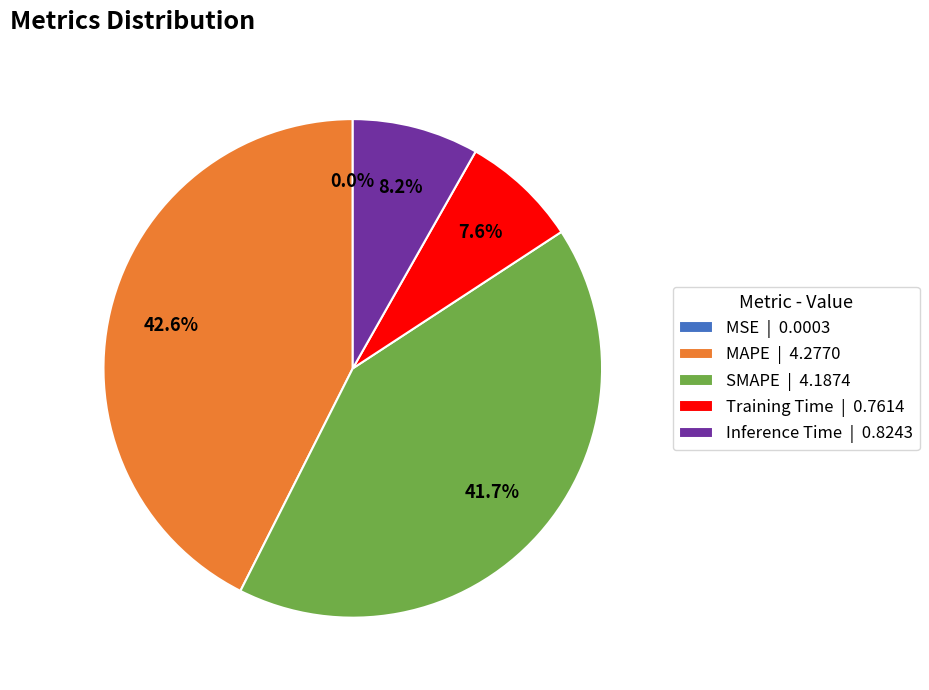

What percentage is the Inference Time slice, to the nearest percent?

8%